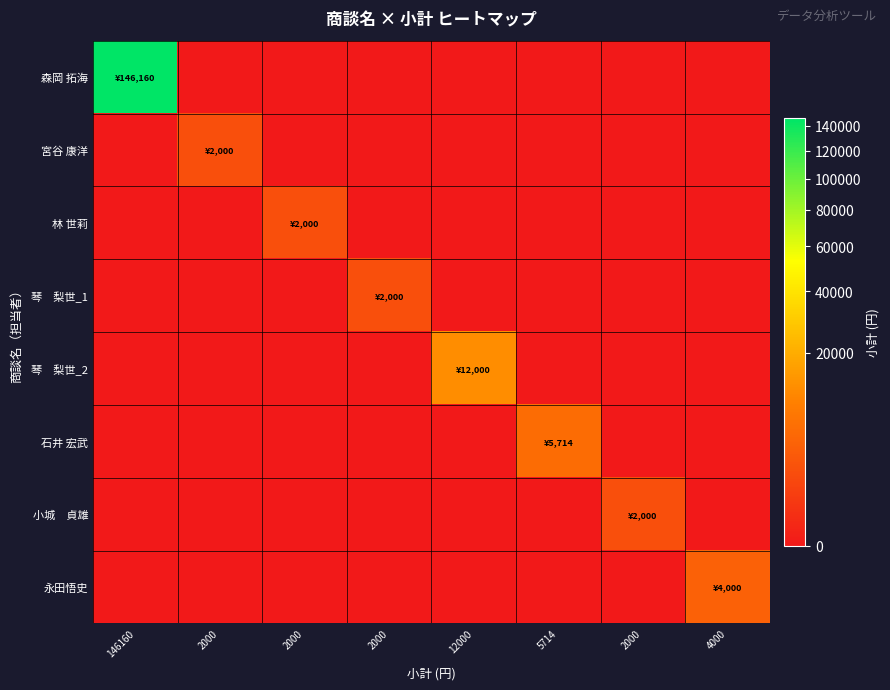

Which label corresponds to the largest value in the chart?

146160